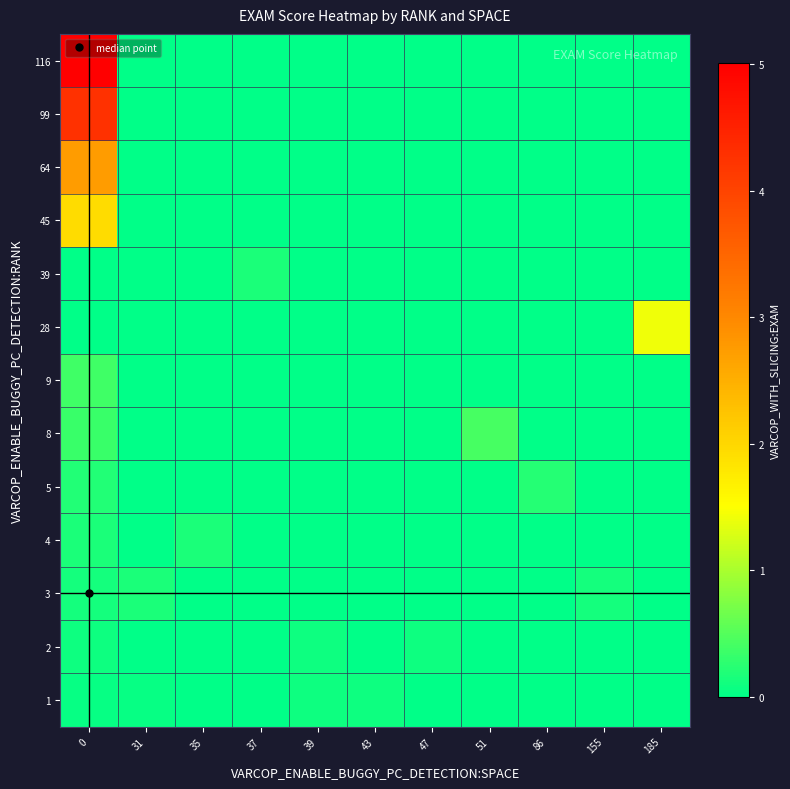

What is the spread (max minus min) of values at 86?

0.2